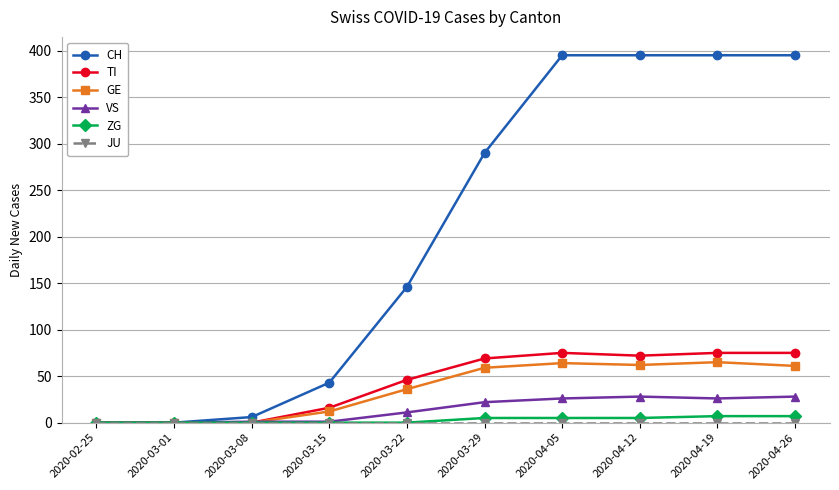

Is the value of GE at 2020-04-26 greater than the value of CH at 2020-04-05?

No